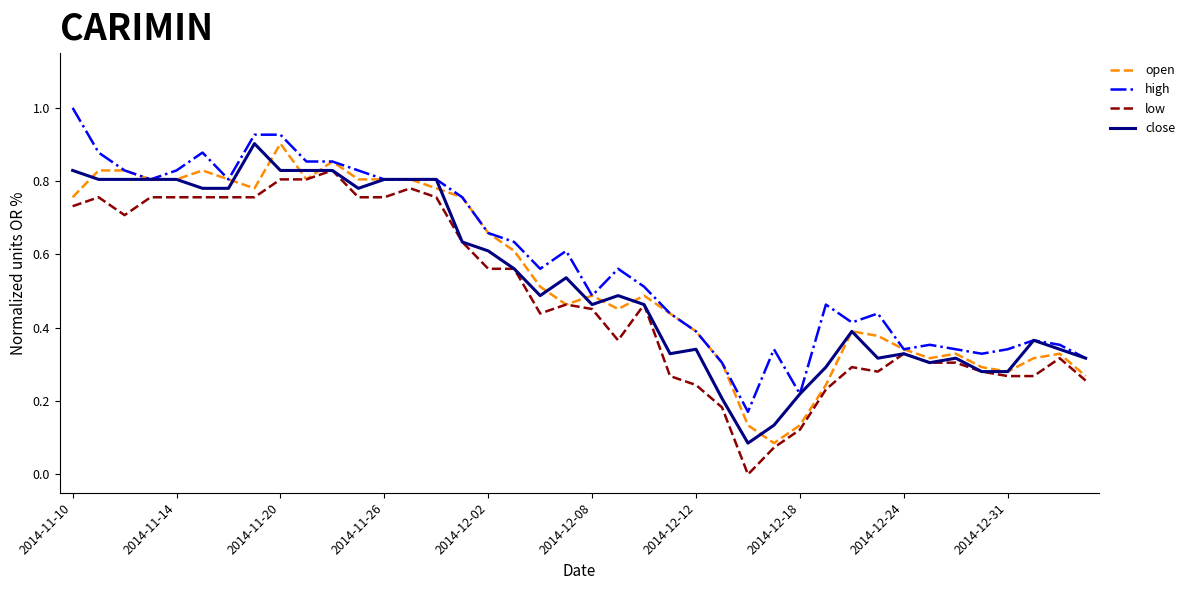

Which series has the largest total across all categories?

high